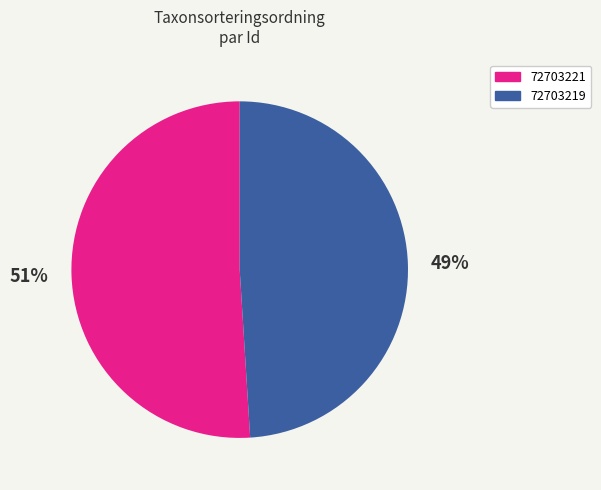

Count the number of slices in the pie.

2